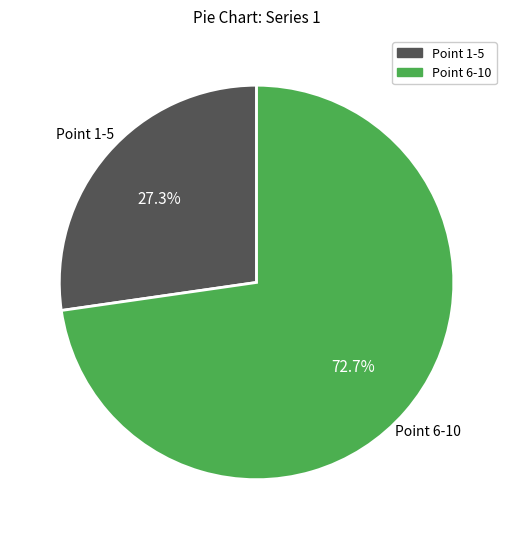

Does any single category account for the majority?

Yes